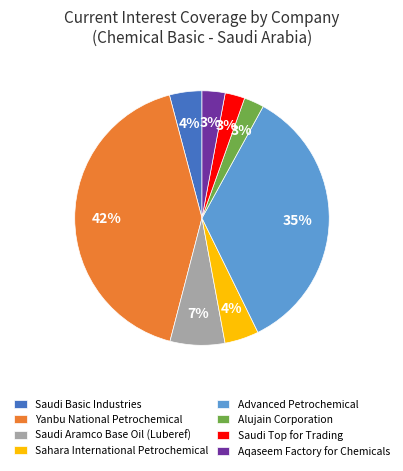

To the nearest percent, what is the difference between the largest and smallest slice percentages?

39%